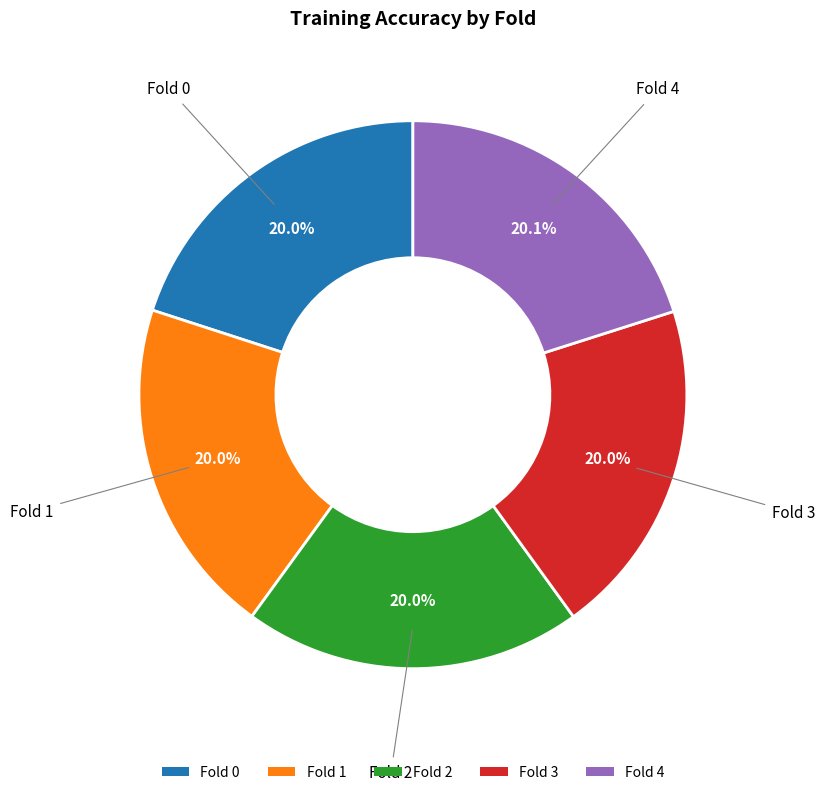

Do Fold 3 and Fold 2 together represent more than half of the pie?

No